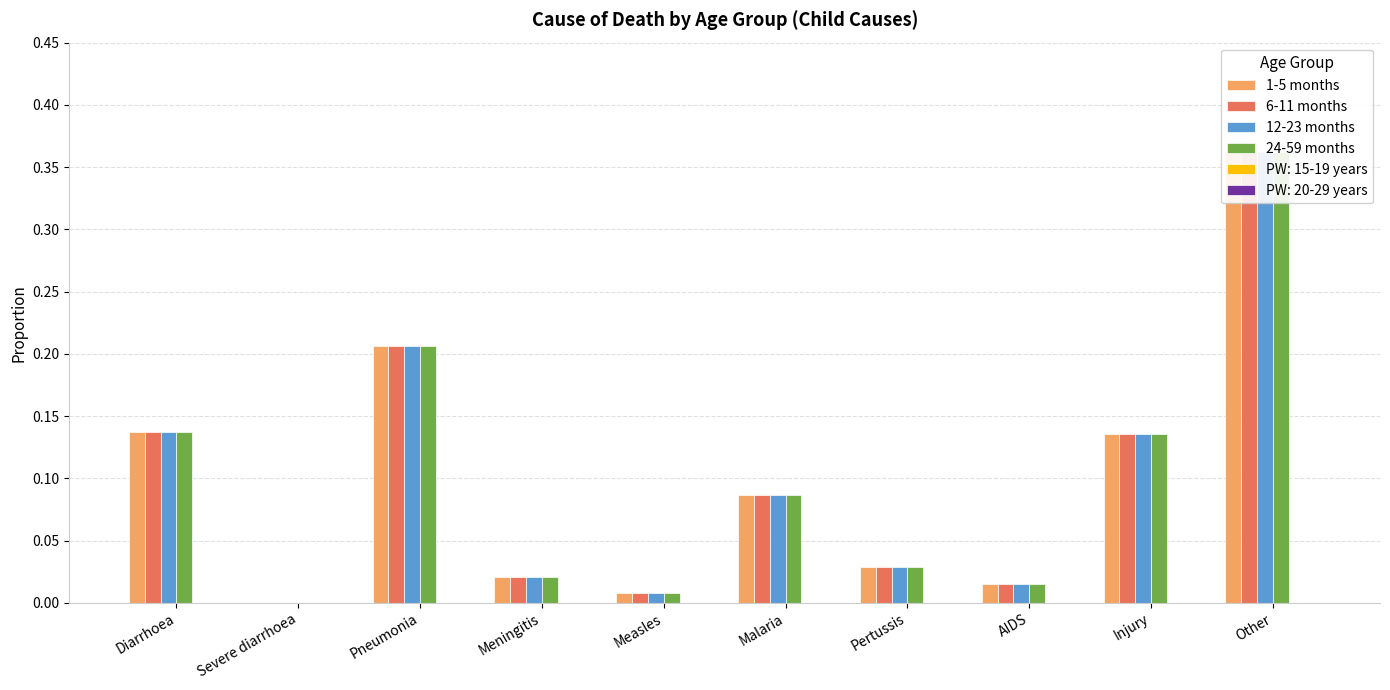

What value does the 6-11 months series have at Malaria?

0.1